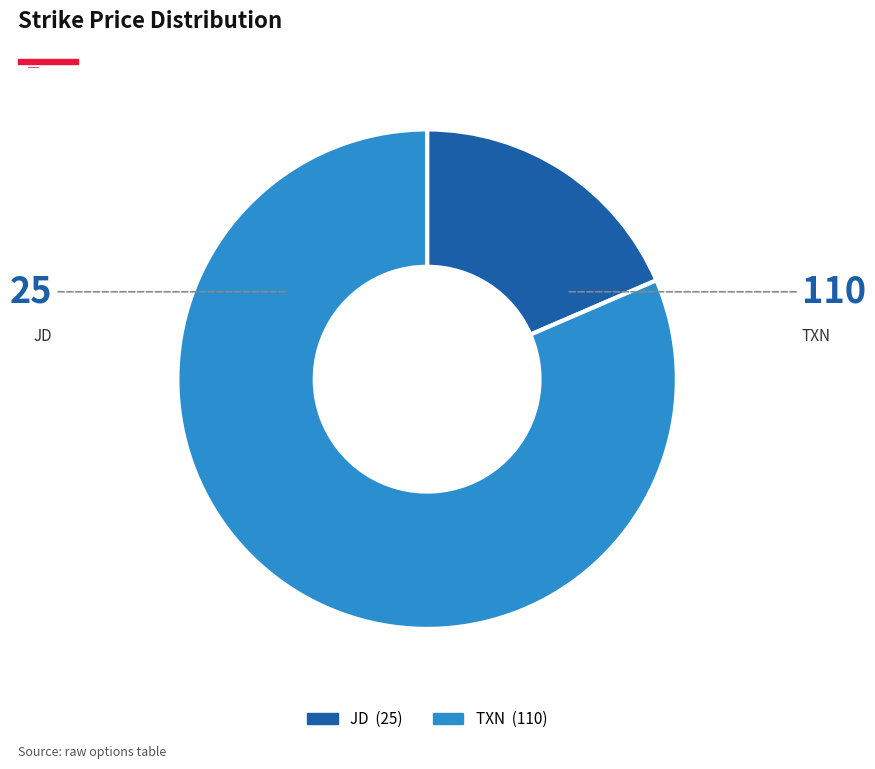

Which slice is the smallest?

JD